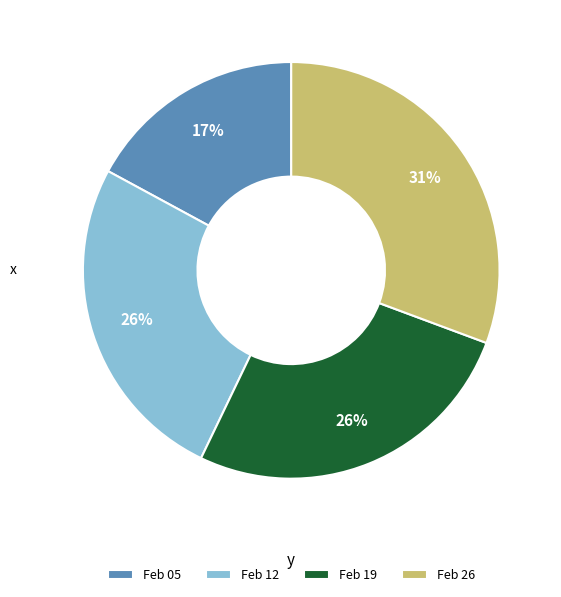

Which slice is the smallest?

Feb 05